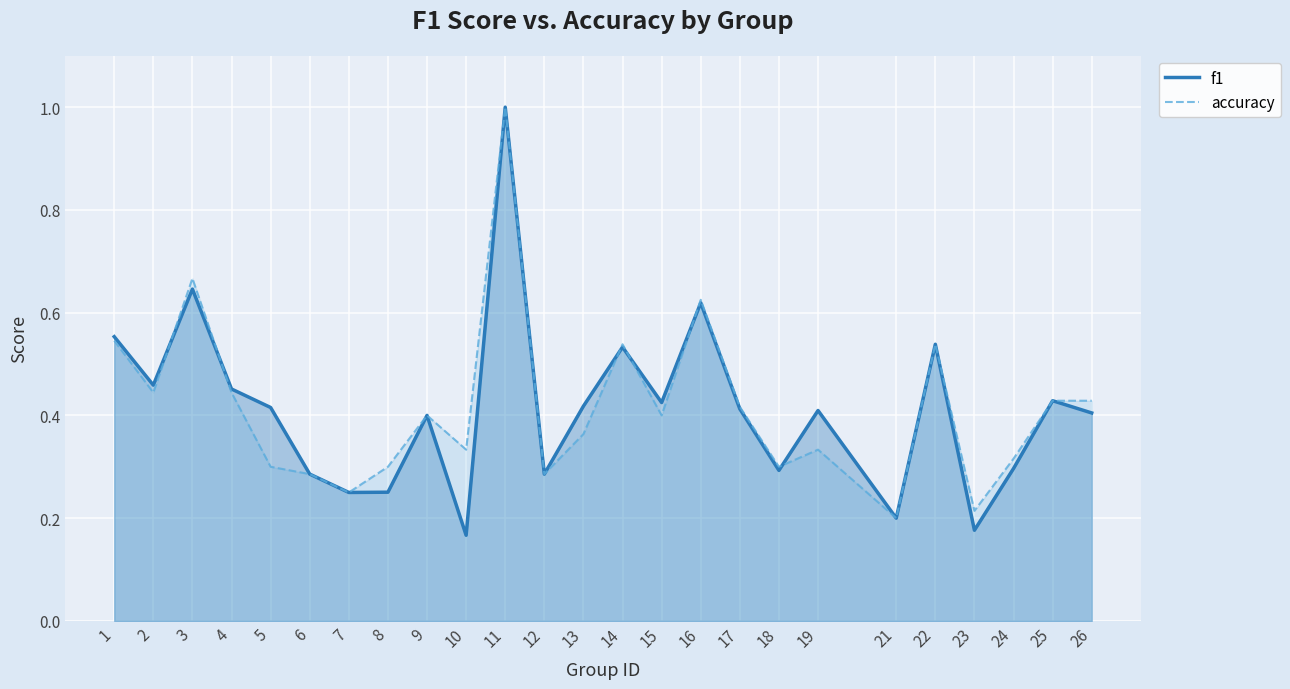

Which series changed the most between 13 and 18?

f1